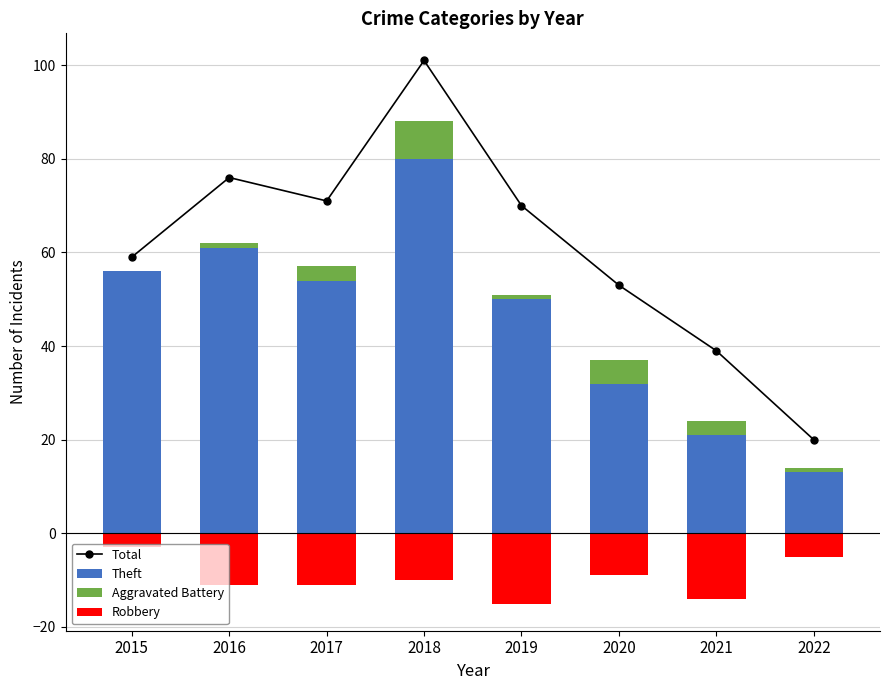

Which series has the largest total across all categories?

Total